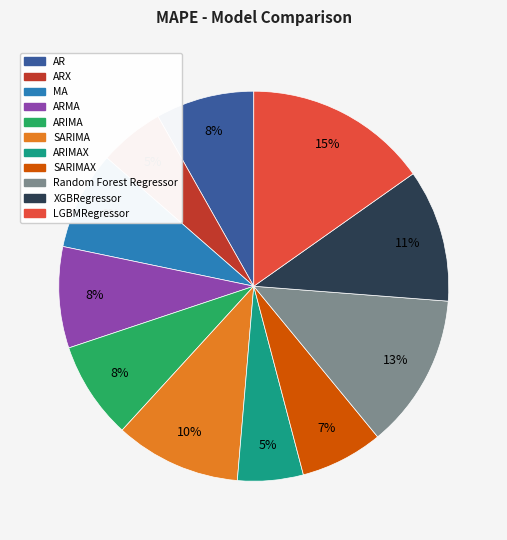

How many slices are in this pie chart?

11